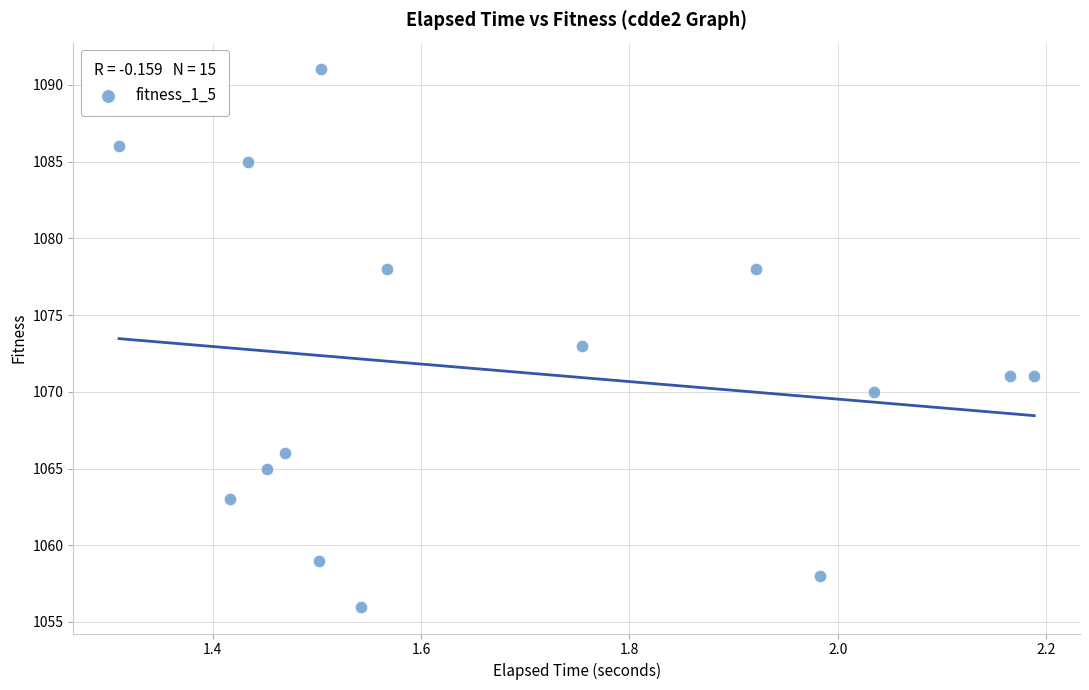

What is the range of Y values (max minus min)?

35